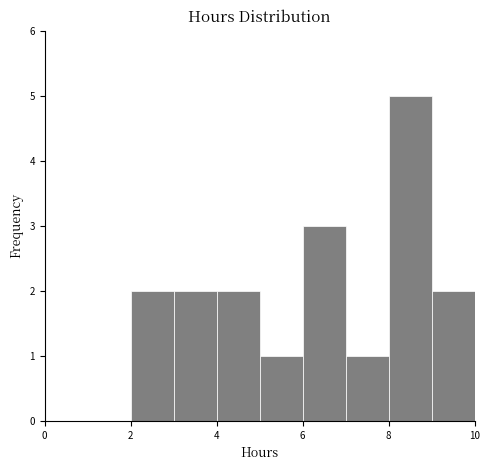

How tall is the bar that spans 6 to 7 on the x-axis? The values are not printed on the chart, so give them approximately, as read against the axis.

3